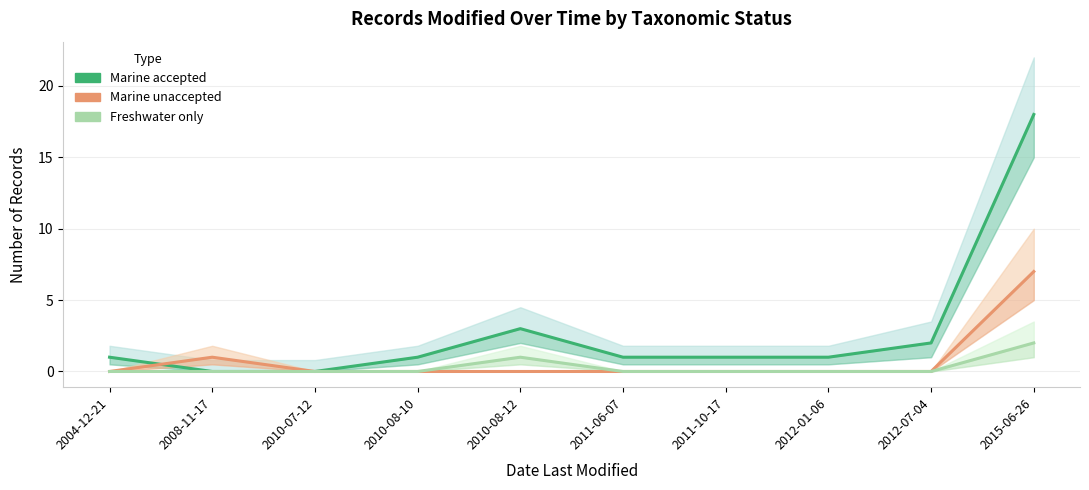

Reading left to right, transcribe all the data shown in this chart.

Marine (accepted): 2004-12-21=1	2008-11-17=0	2010-07-12=0	2010-08-10=1	2010-08-12=3	2011-06-07=1	2011-10-17=1	2012-01-06=1	2012-07-04=2	2015-06-26=18
Marine (unaccepted): 2004-12-21=0	2008-11-17=1	2010-07-12=0	2010-08-10=0	2010-08-12=0	2011-06-07=0	2011-10-17=0	2012-01-06=0	2012-07-04=0	2015-06-26=7
Freshwater only: 2004-12-21=0	2008-11-17=0	2010-07-12=0	2010-08-10=0	2010-08-12=1	2011-06-07=0	2011-10-17=0	2012-01-06=0	2012-07-04=0	2015-06-26=2